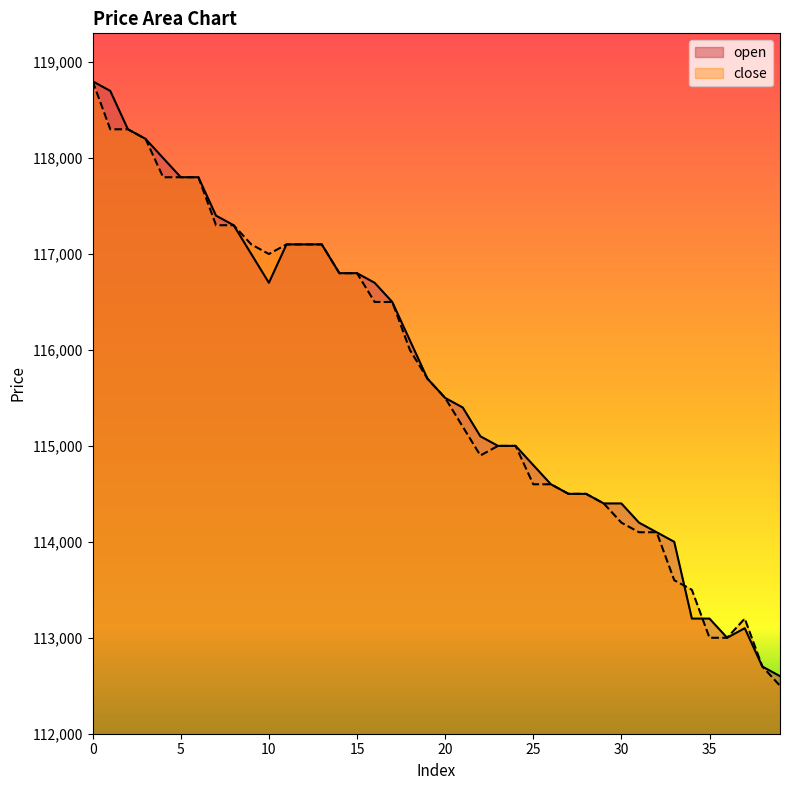

How many series are shown in this chart?

2